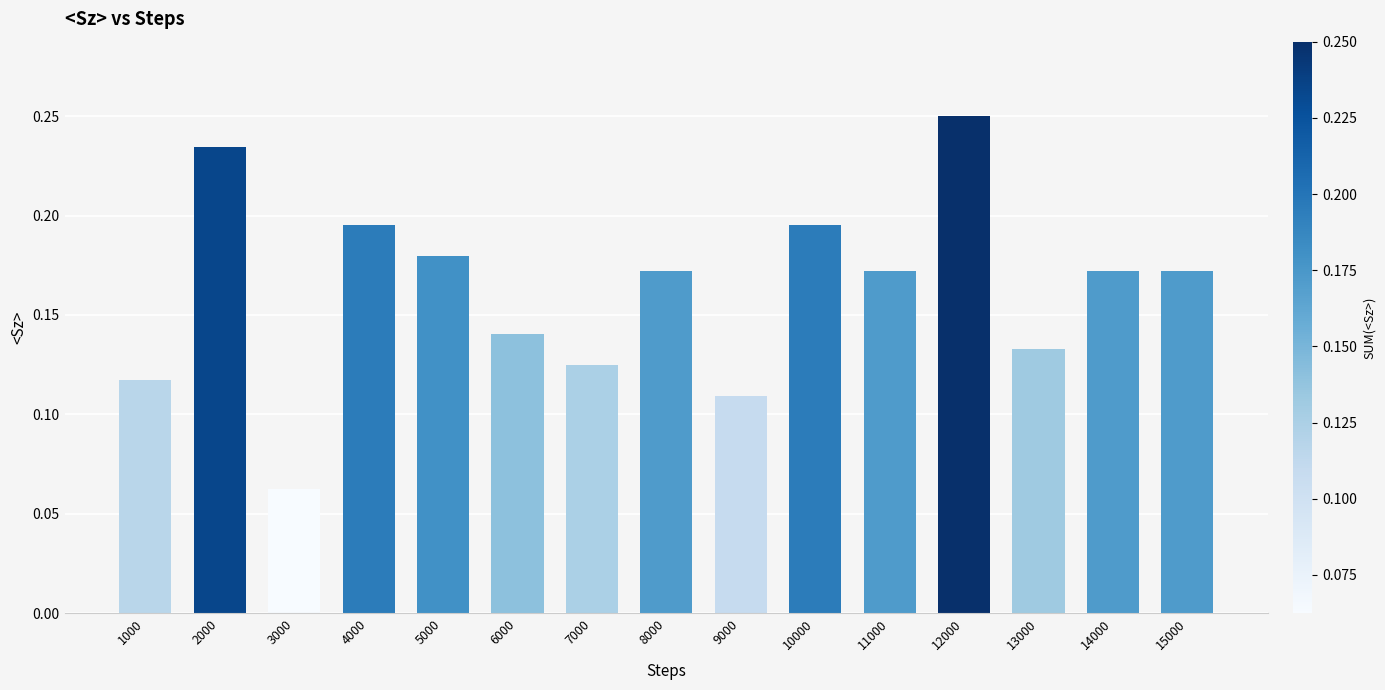

What is the sum of all values?

2.4